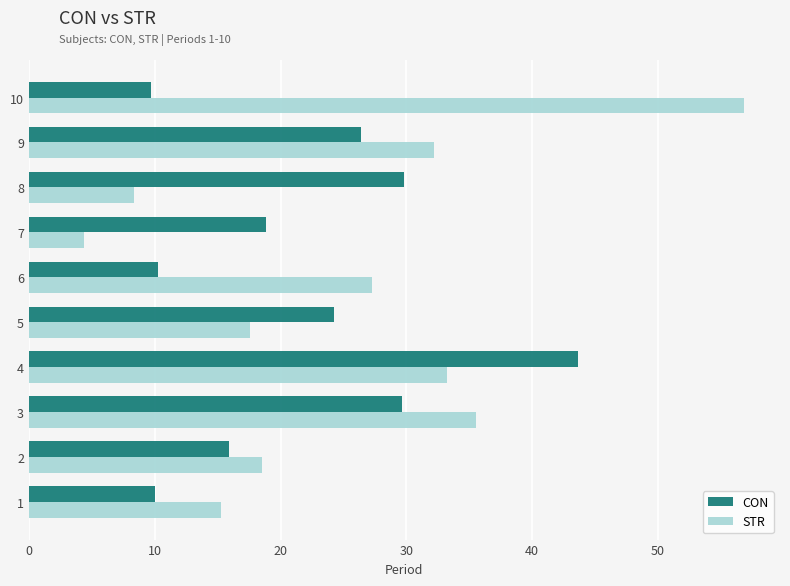

What is the difference between the second highest and minimum values in the STR series?

31.1